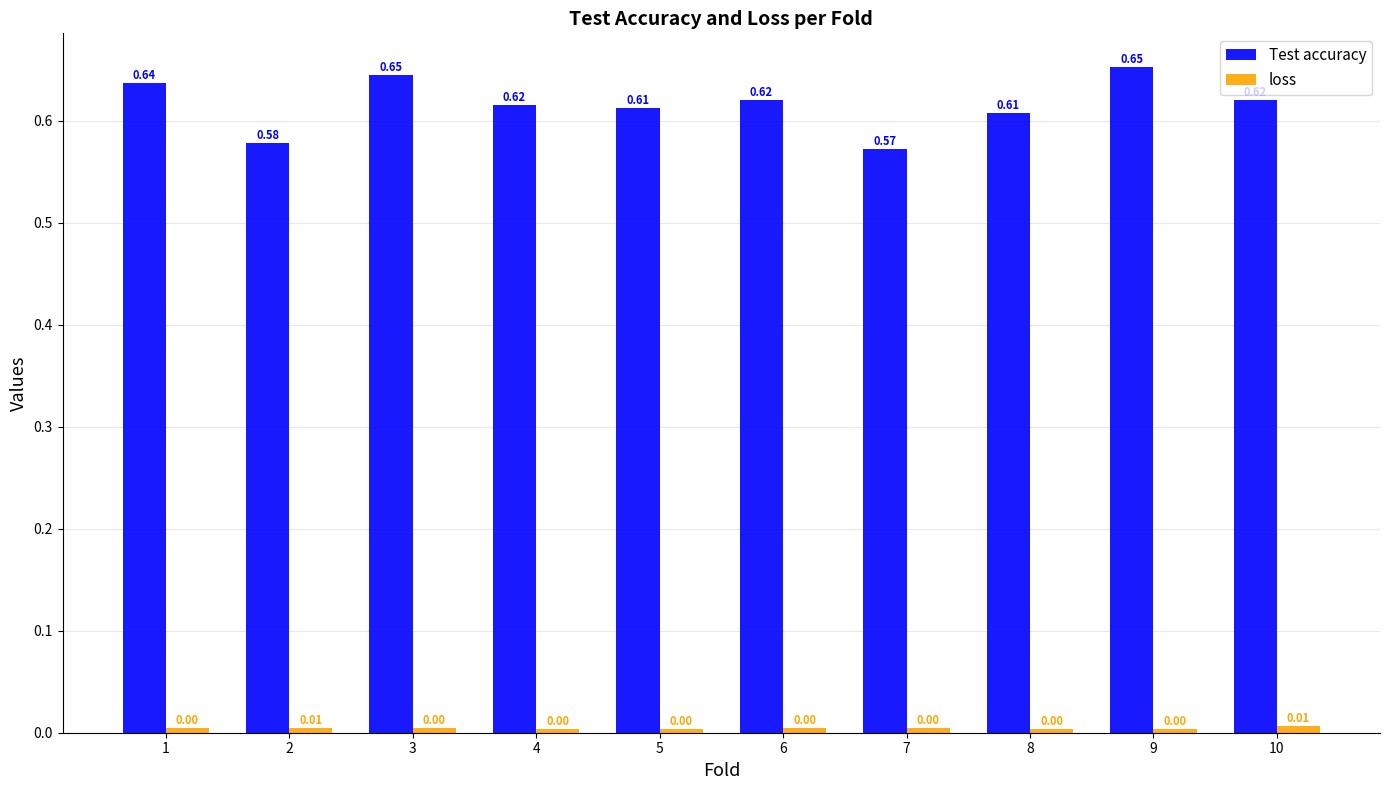

Which series has the largest range (max minus min)?

Test accuracy